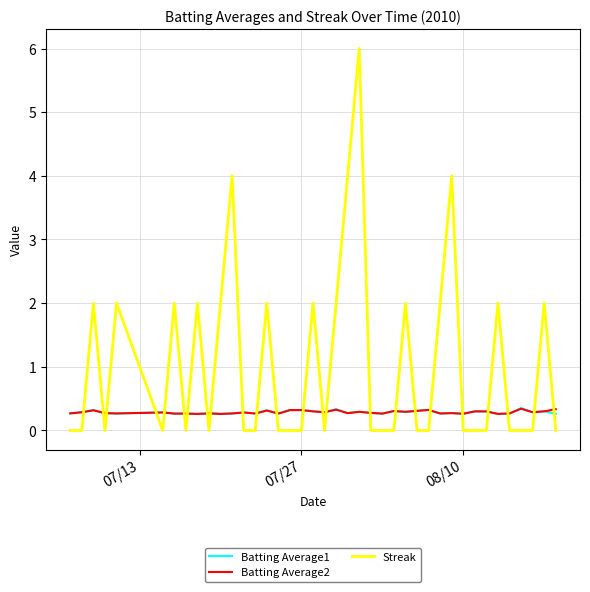

At how many categories does at least one series exceed 3?

4